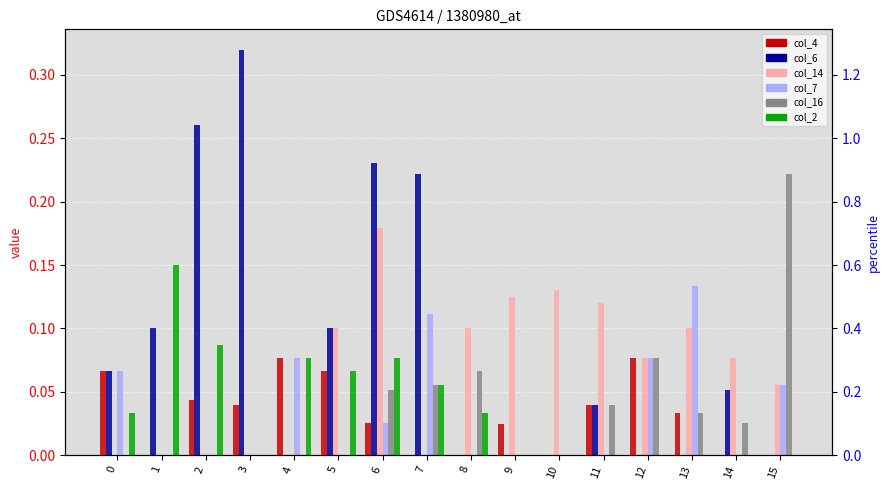

How many data points does each series have?

16